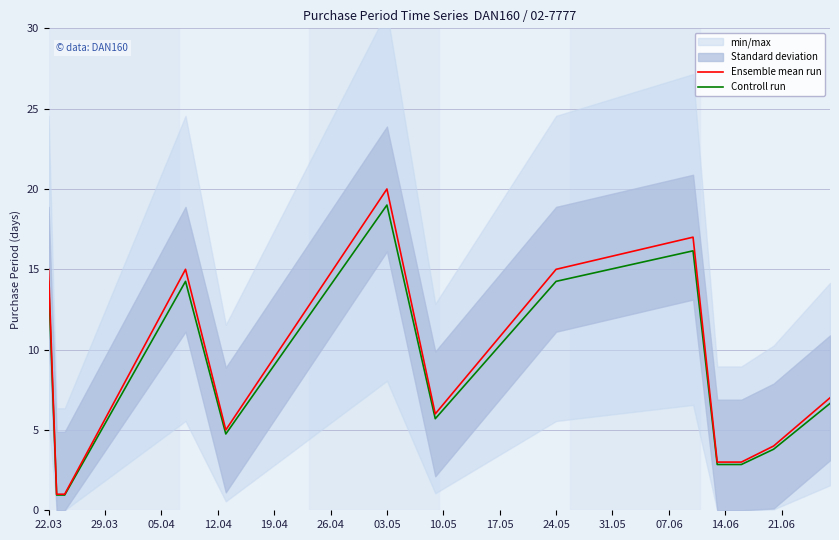

What is the label of the 10th point from the left?

24.05